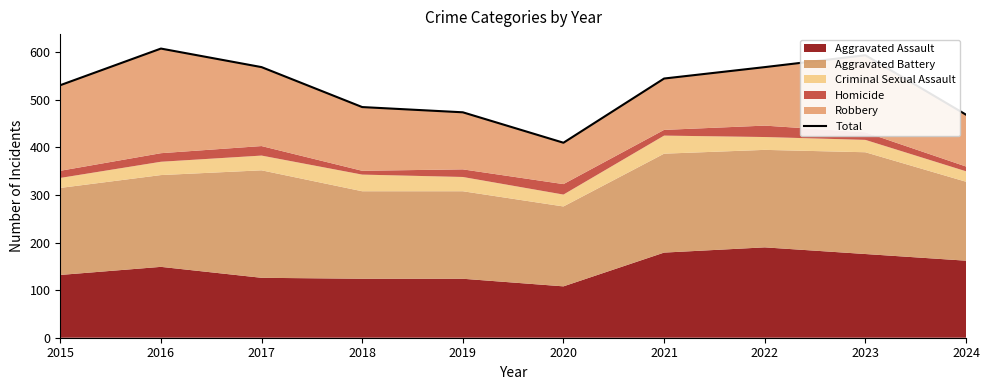

Approximately how many times larger is the value at 2021 compared to 2015?

1.0